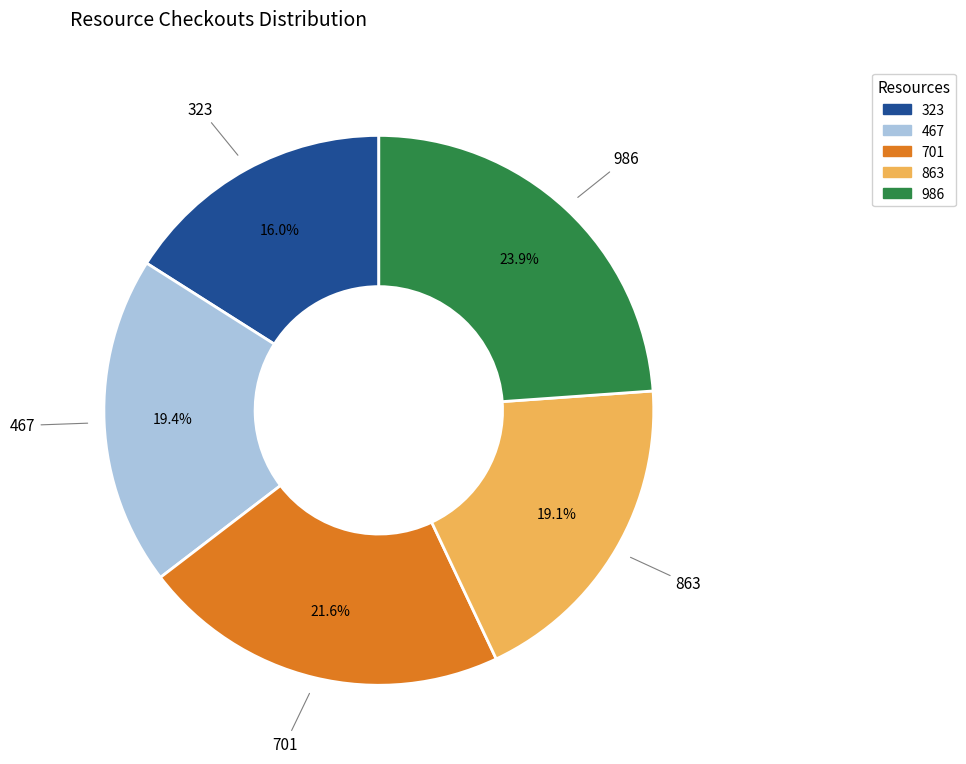

Is there a majority slice in this chart?

No